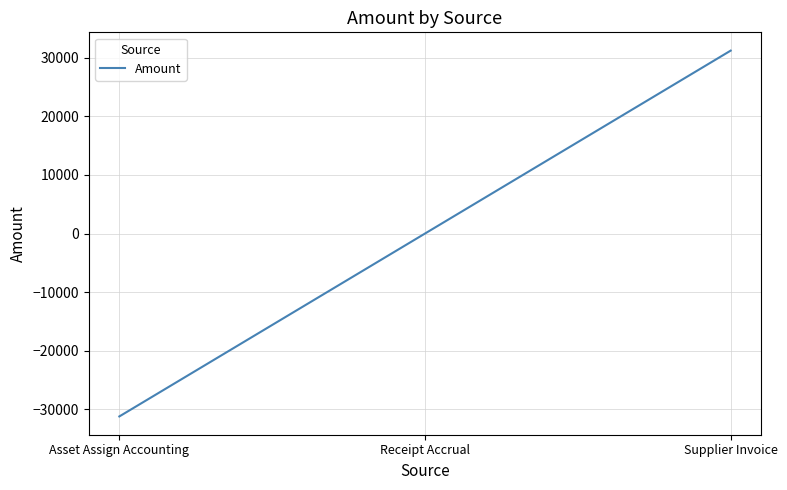

What is the difference between the maximum and minimum values?

62391.8